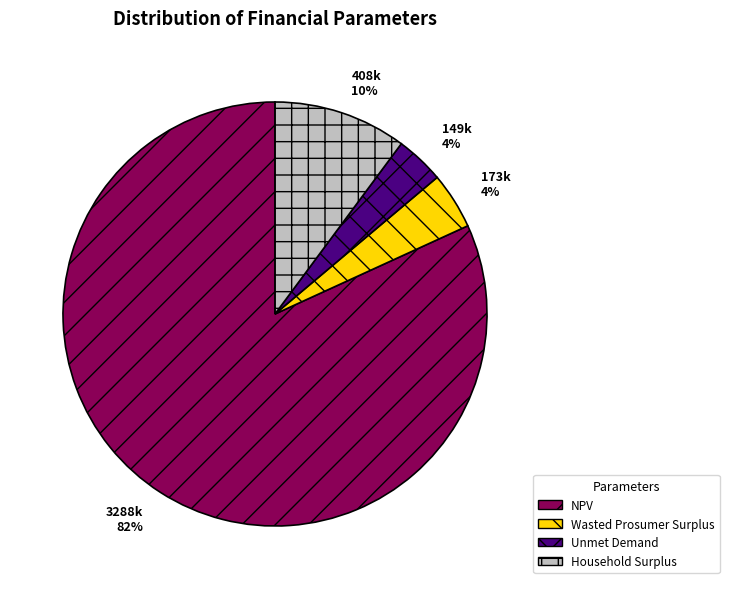

What percentage is the Household Surplus slice, to the nearest percent?

10%